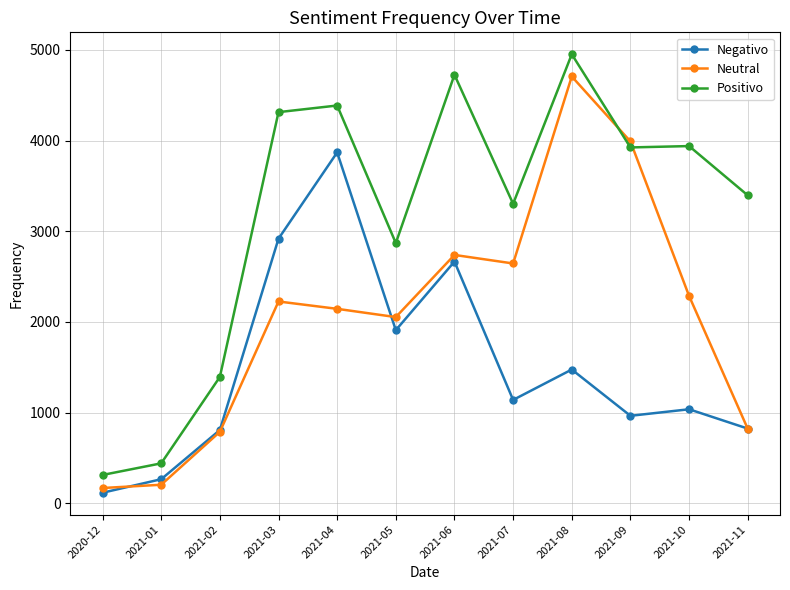

At which category does Positivo reach its first local peak?

2021-04